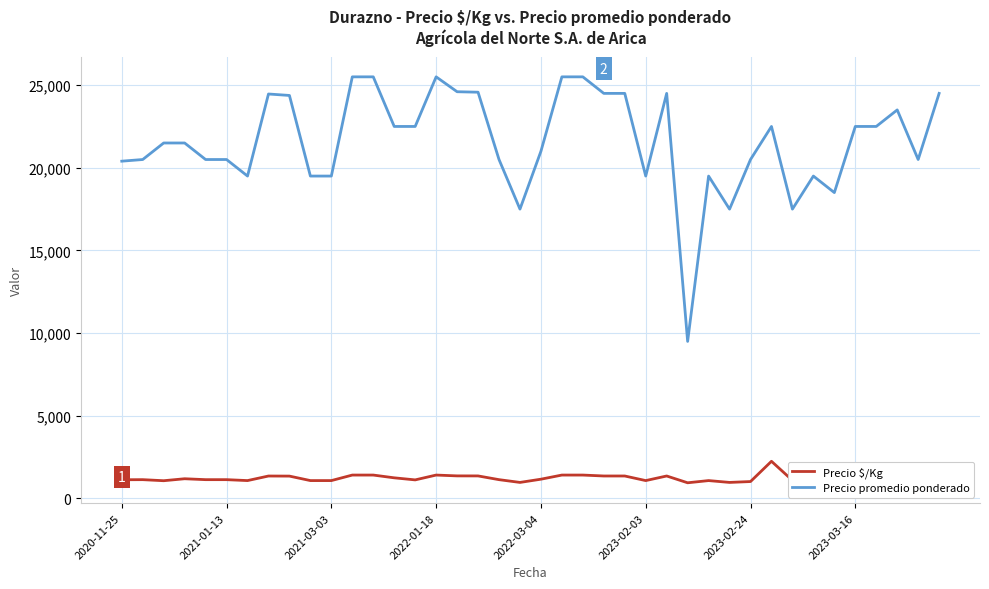

Which series has the largest total across all categories?

Precio promedio ponderado